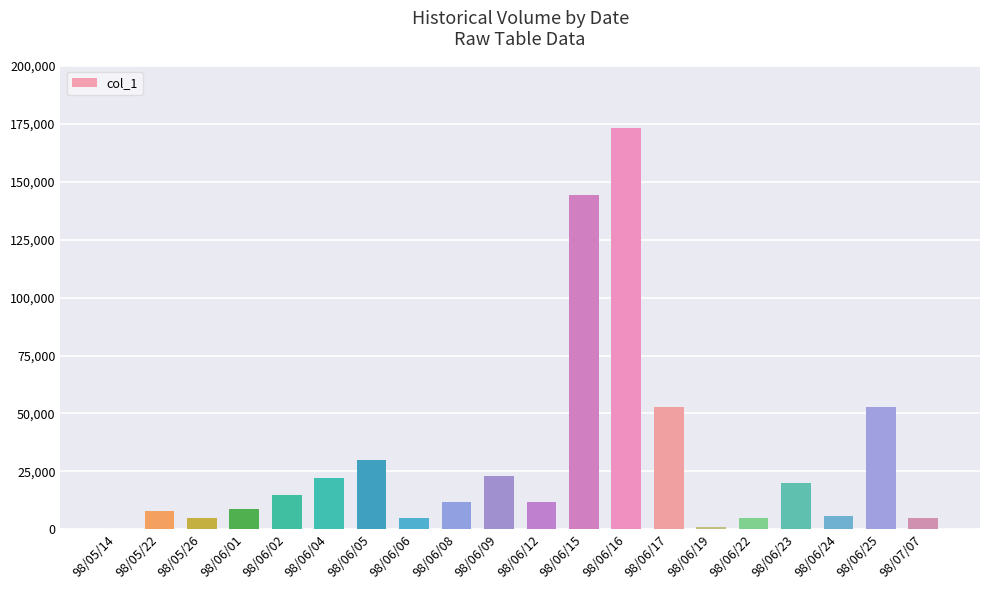

Count the number of categories in the chart.

20